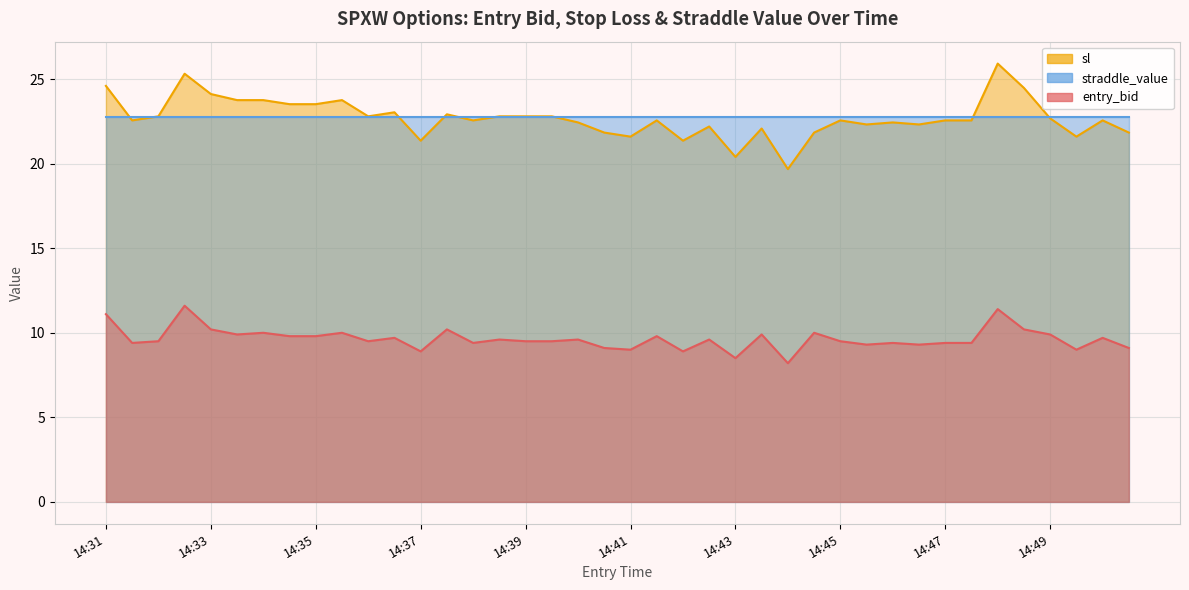

What value does the entry_bid series have at 14:50?

9.7